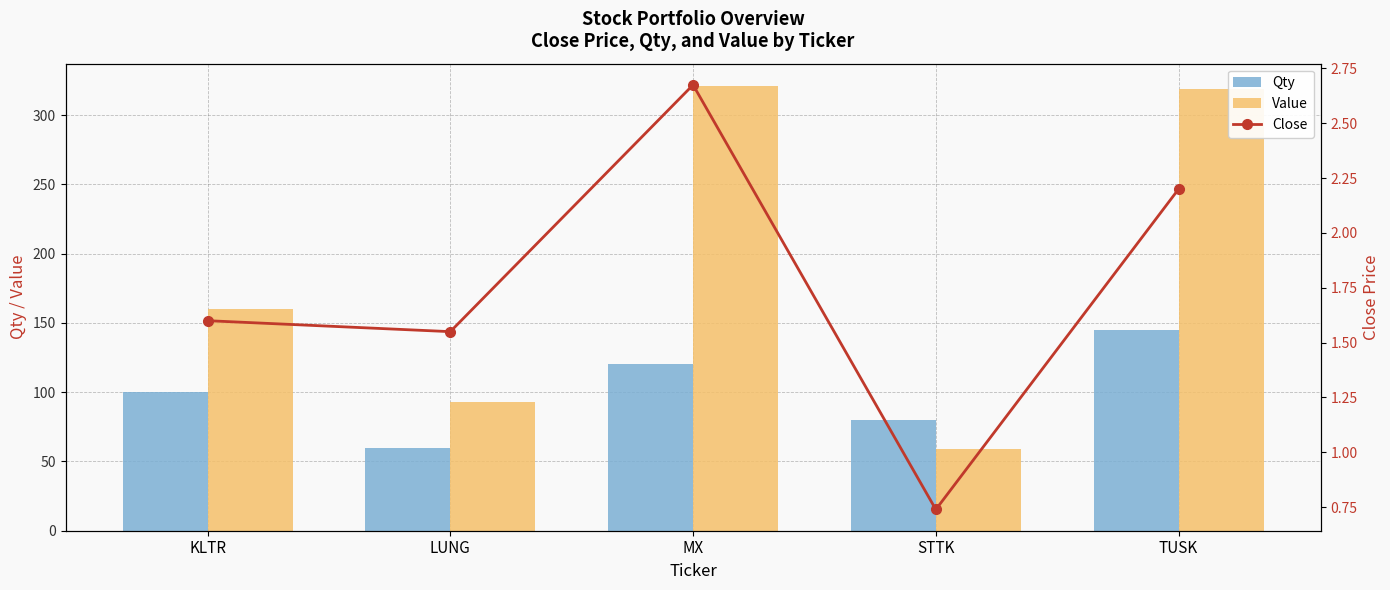

What is the sum of all Qty values?

505.0